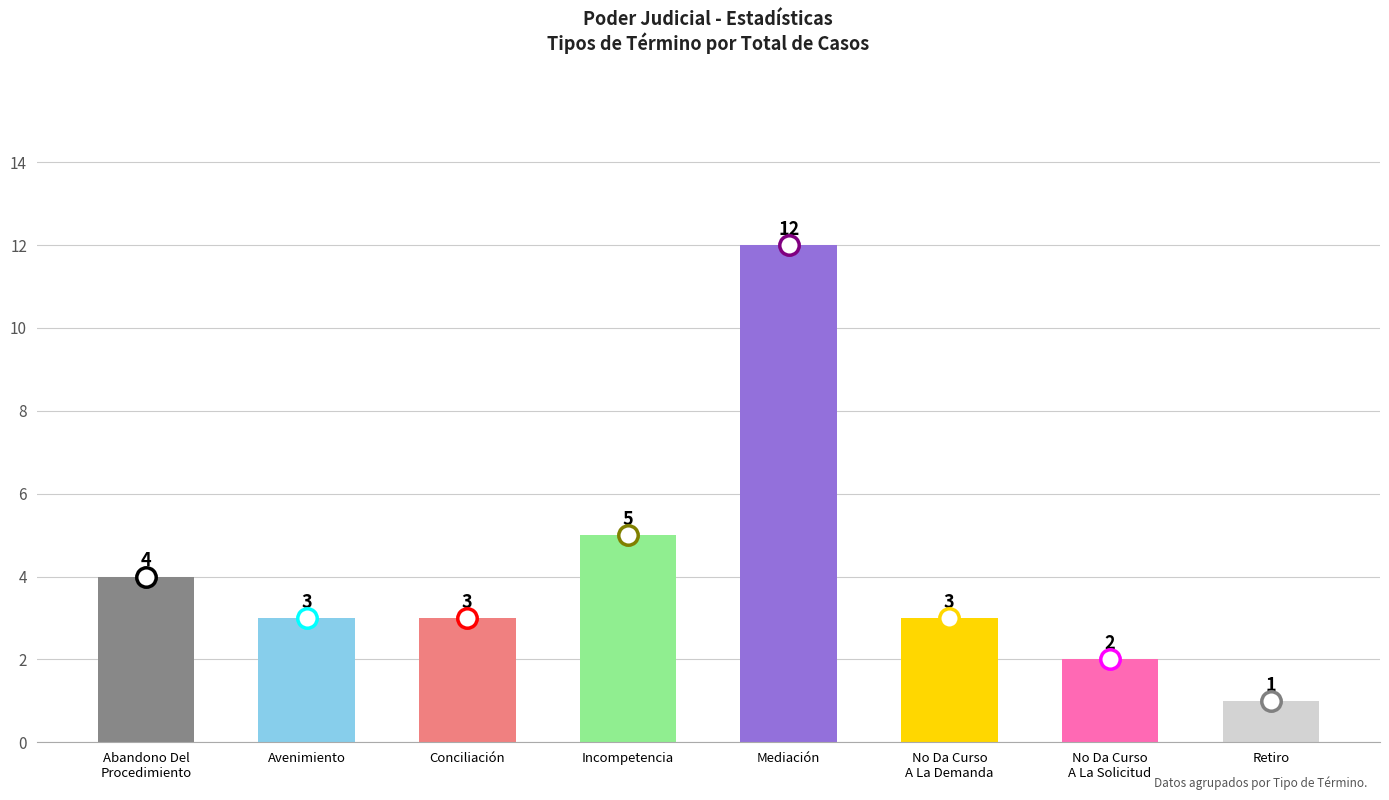

How many distinct data groups are displayed?

1